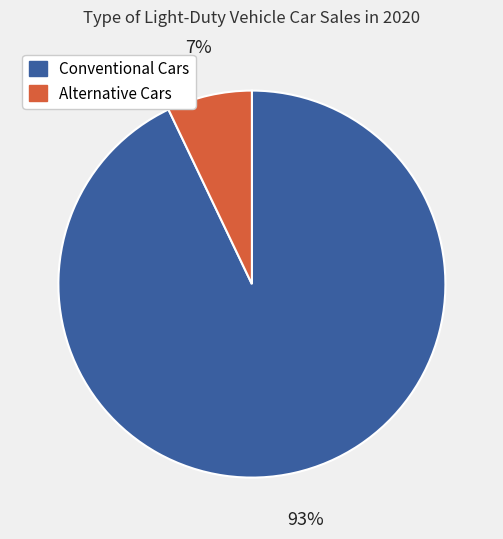

What percentage is the Conventional Cars slice, to the nearest percent?

93%